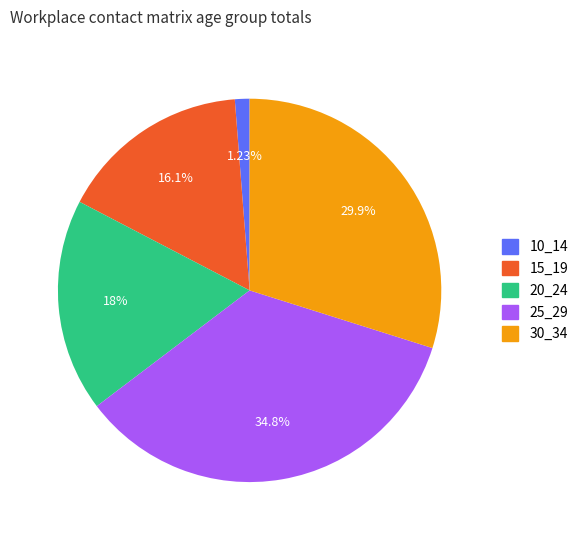

Is there any slice that represents more than half of the pie?

No